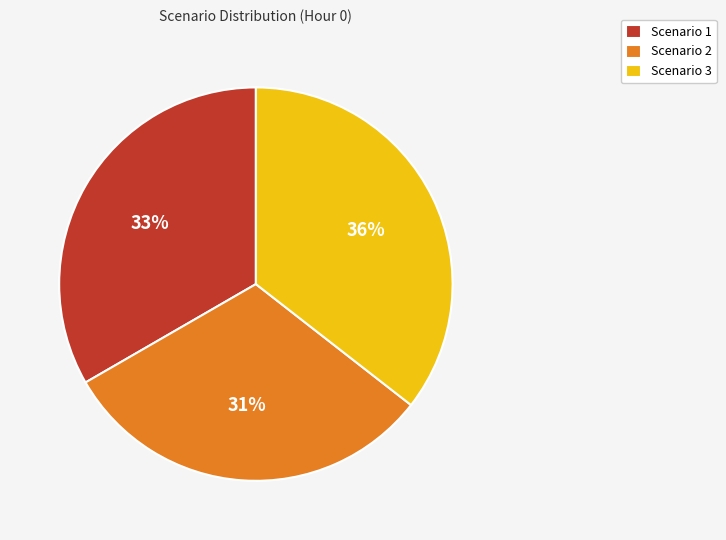

Which has a higher value, Scenario 1 or Scenario 3?

Scenario 3